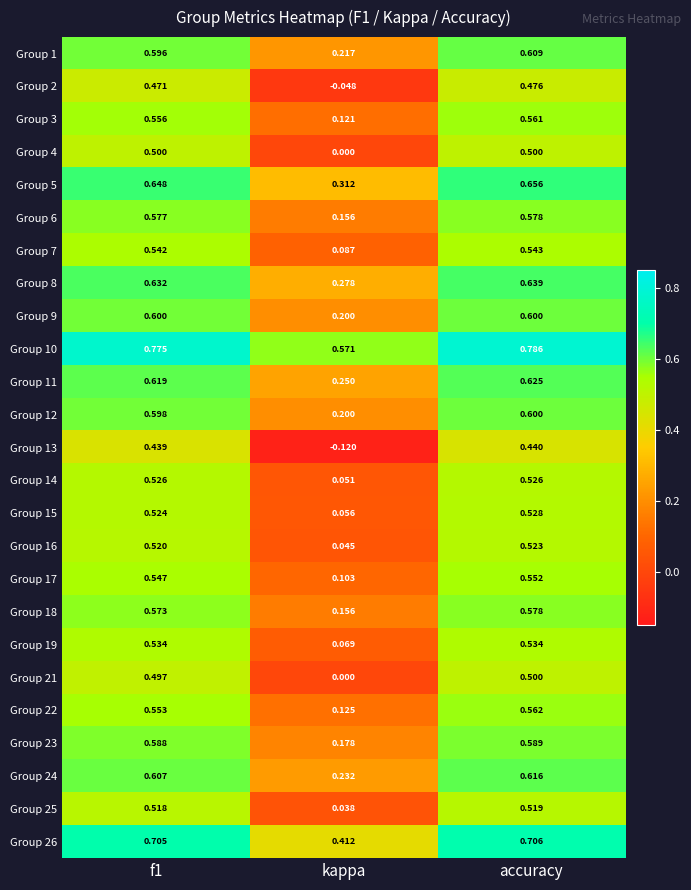

At how many categories does at least one series exceed 0?

3